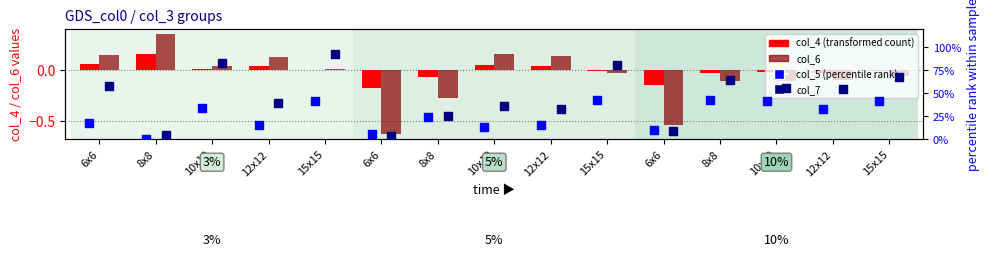

At how many categories does at least one series exceed 0?

15